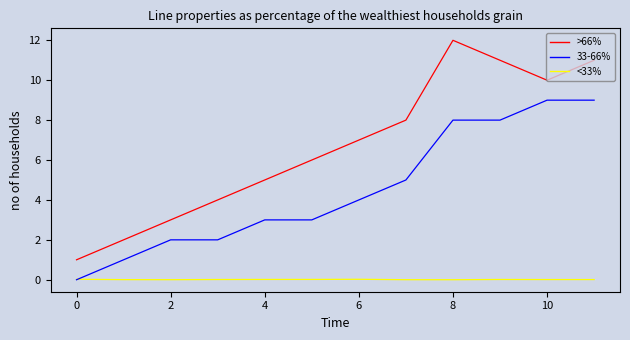

What is the greatest value displayed?

12.0